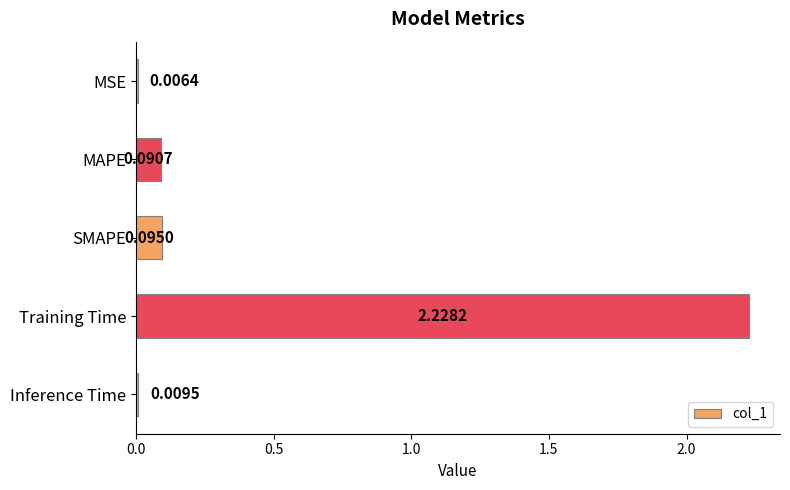

Between MSE and MAPE, which is larger?

MAPE